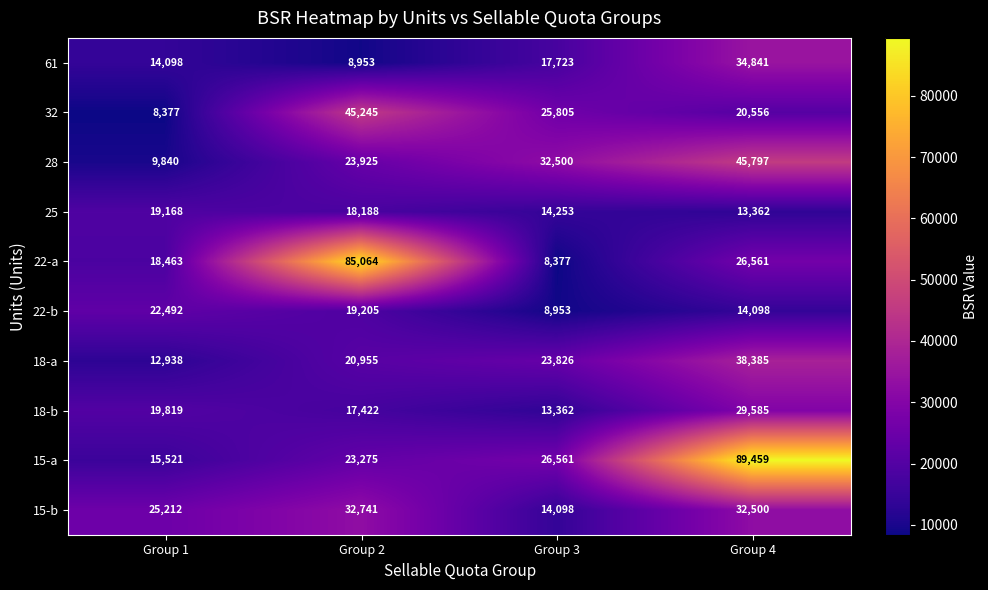

Which category has the highest value across all series?

Group 4